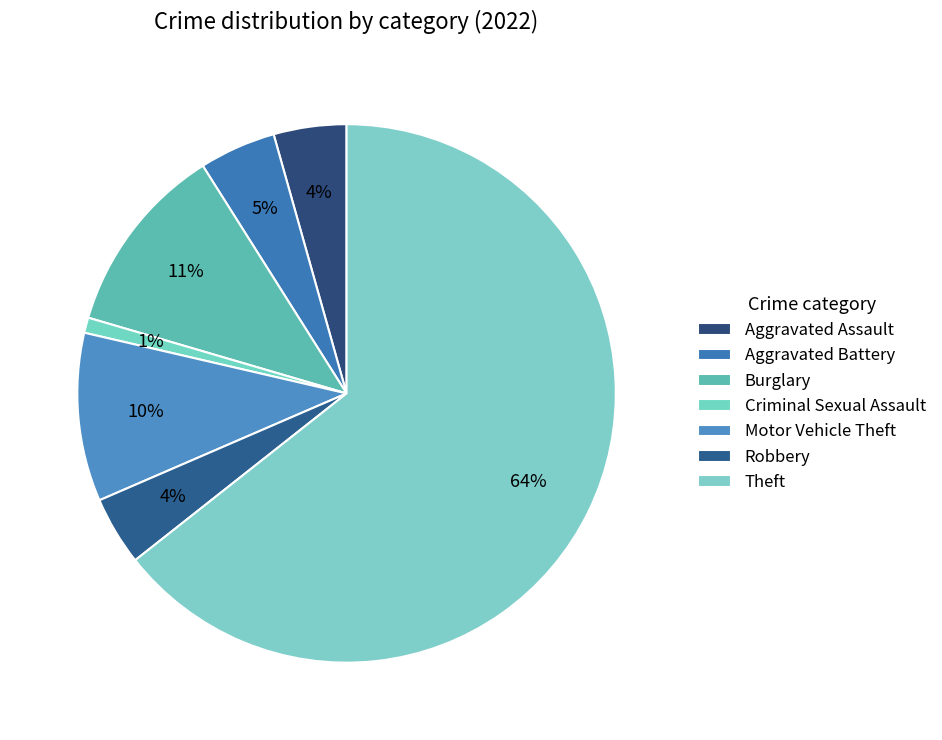

To the nearest percent, what percentage of the pie is Robbery?

4%